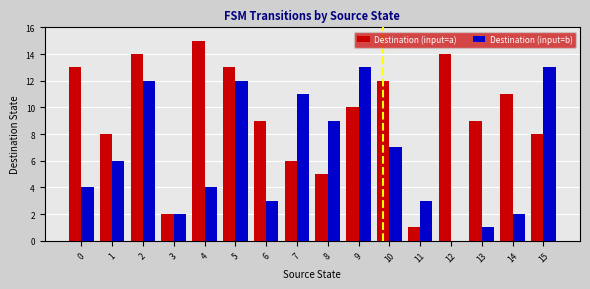

What is the sum of the Destination (input=a) values at 14 and 1?

19